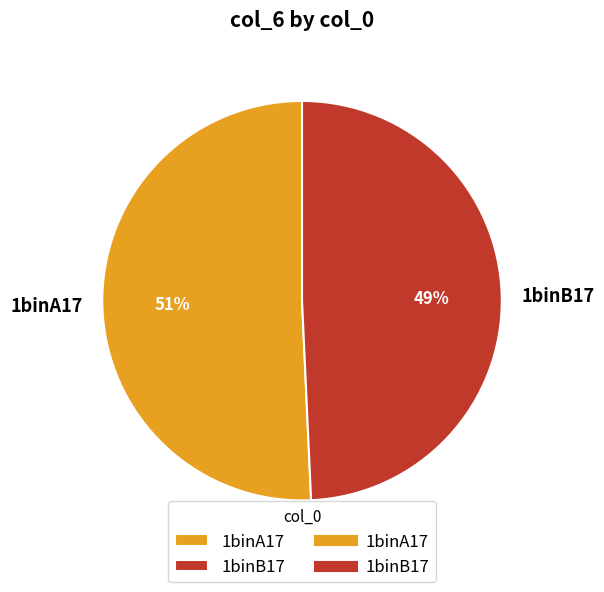

Rank the categories by value from highest to lowest.

1binA17, 1binB17